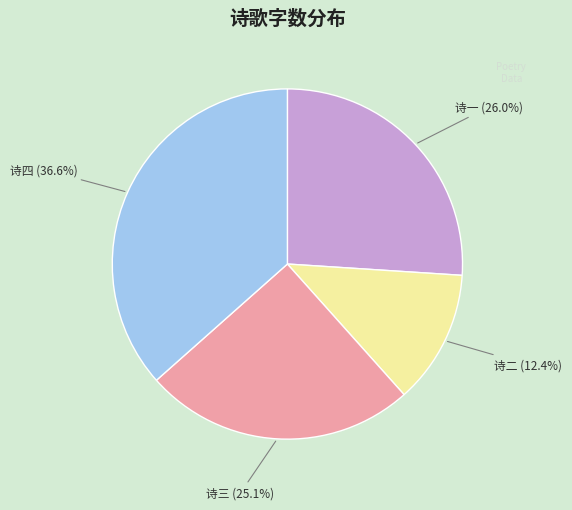

Does any single category account for the majority?

No